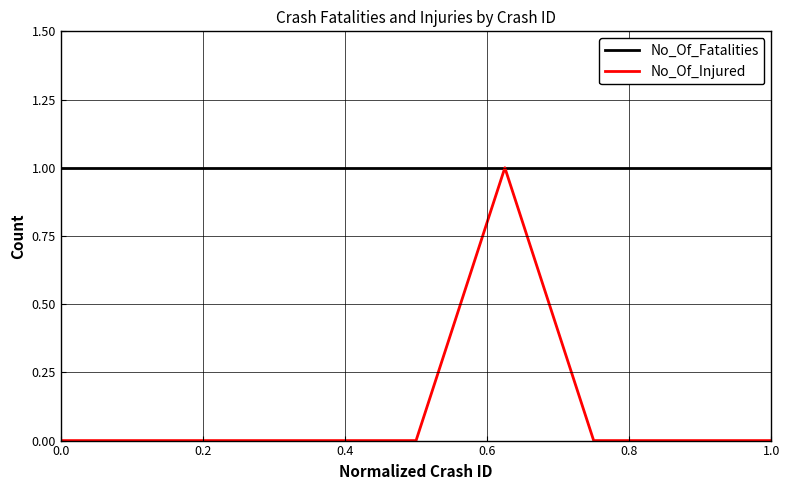

Does the chart have visible grid lines?

Yes